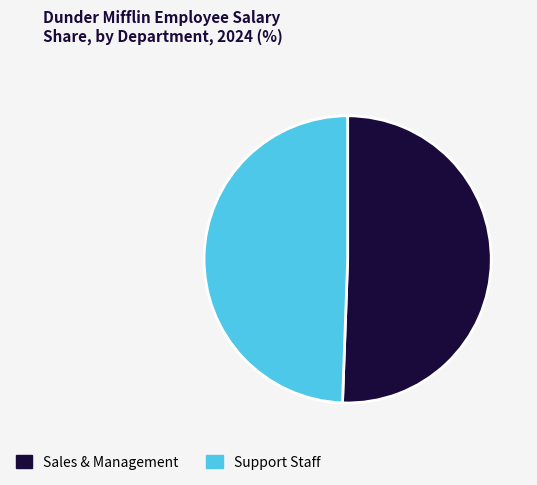

Is it true that Support Staff is 37% of the pie?

False